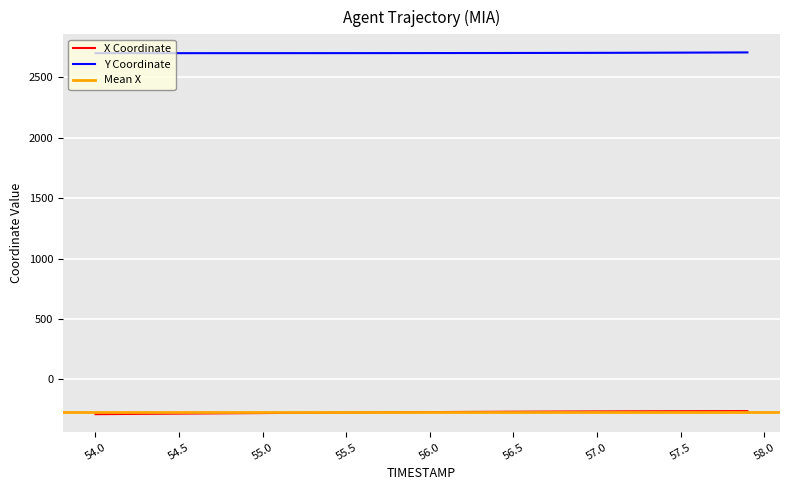

The value of X at 55.2 is -120.6. True or false?

False